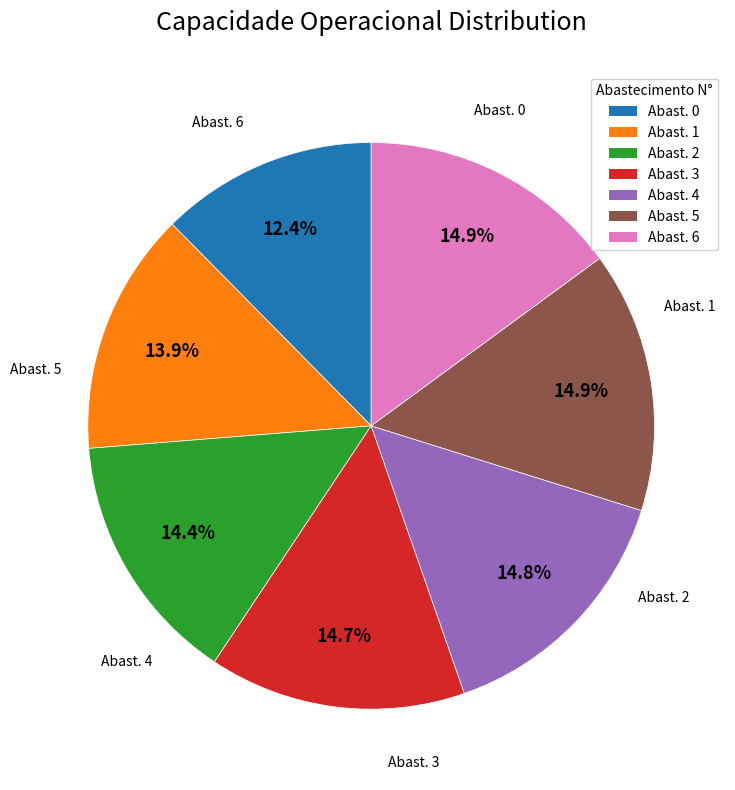

Count the number of slices in the pie.

7